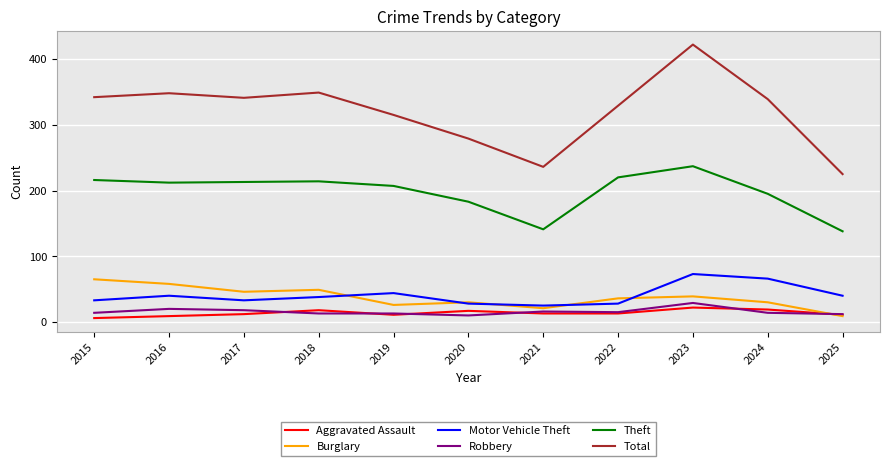

Which label corresponds to the largest value in the chart?

2023